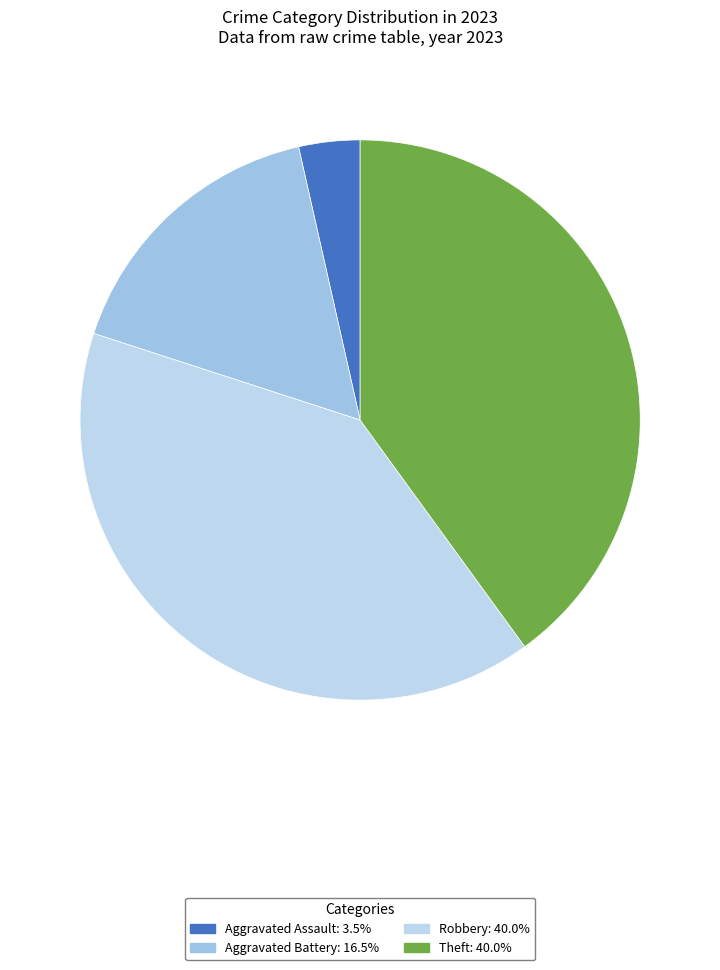

How many segments does this pie chart have?

4